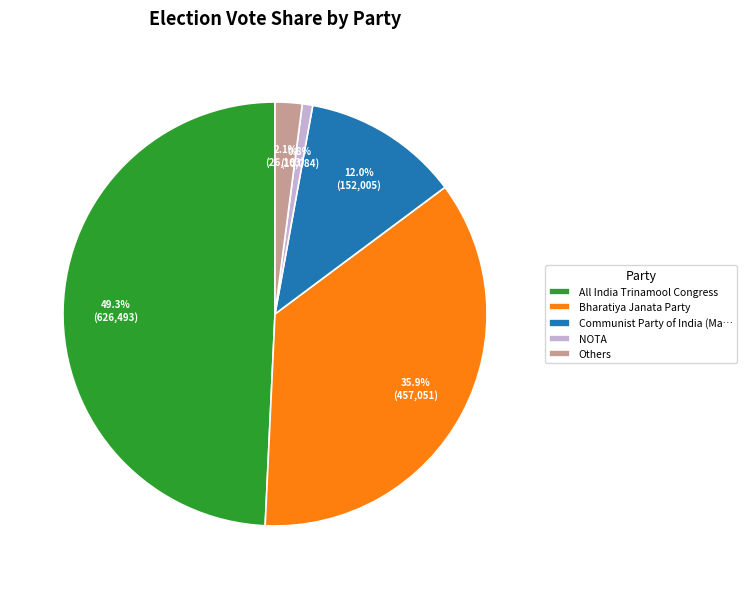

Between Bharatiya Janata Party and Others, which is larger?

Bharatiya Janata Party